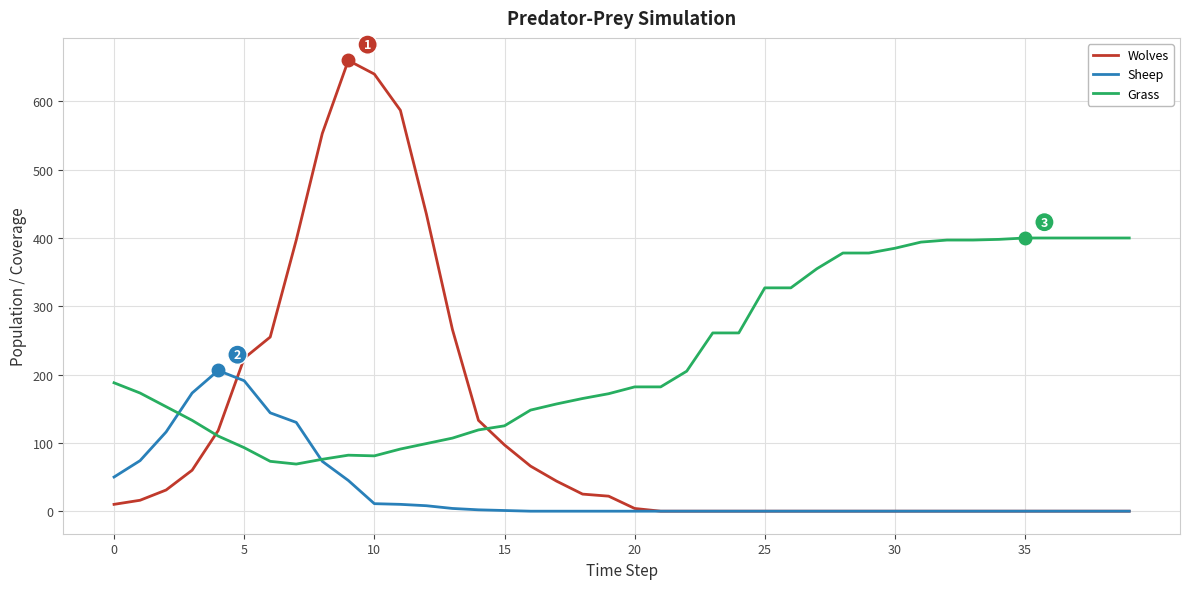

Rank the series by their average value, from lowest to highest.

Sheep, Wolves, Grass